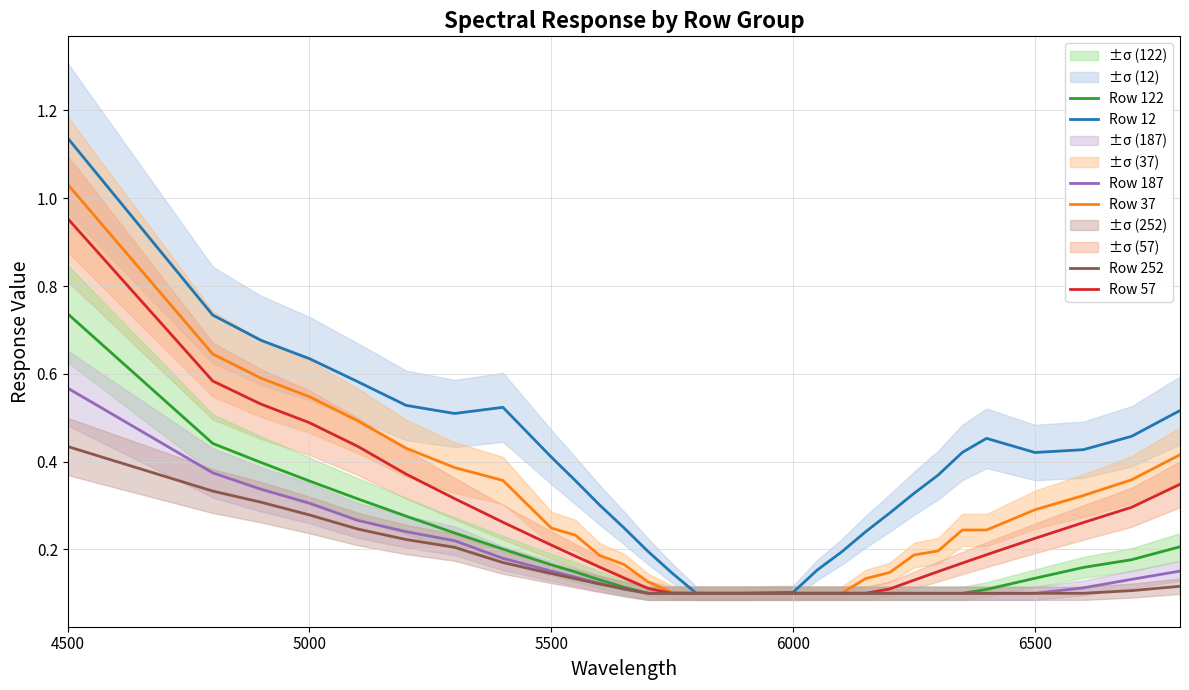

What is the maximum value shown in the chart?

1.1